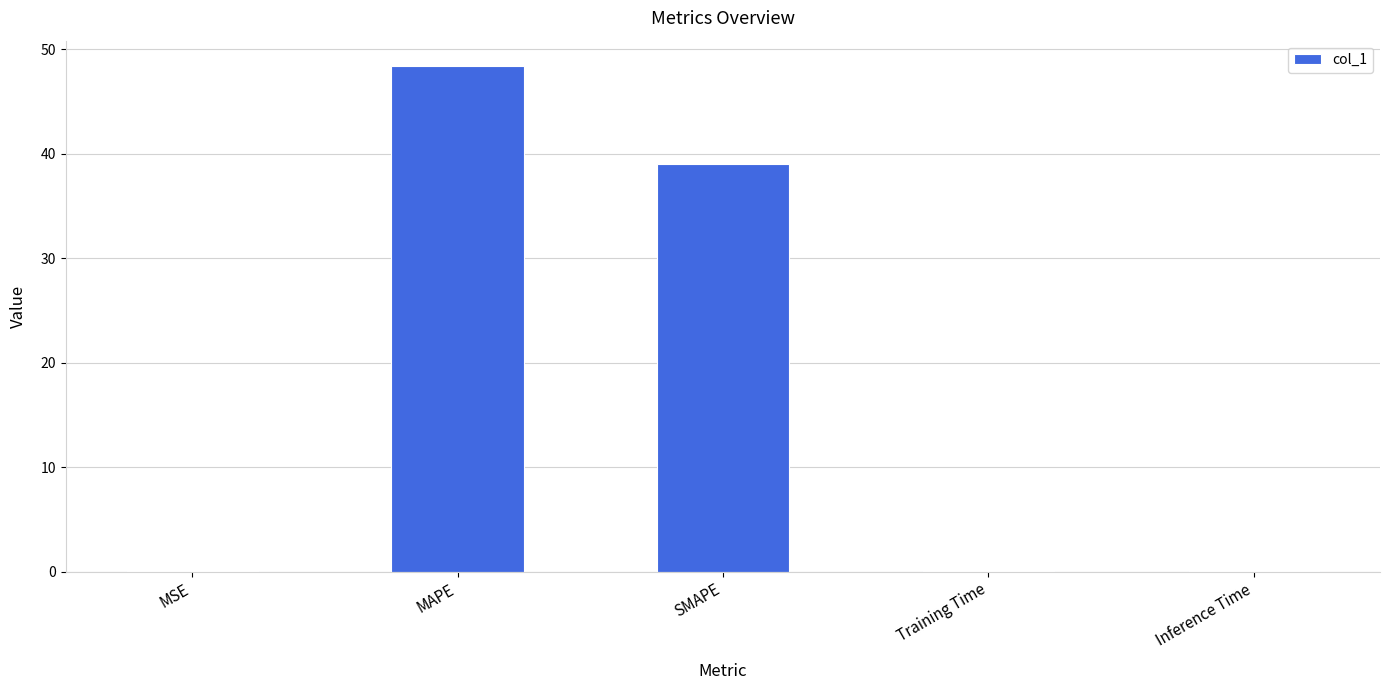

At which category does the chart reach its peak across all series?

MAPE